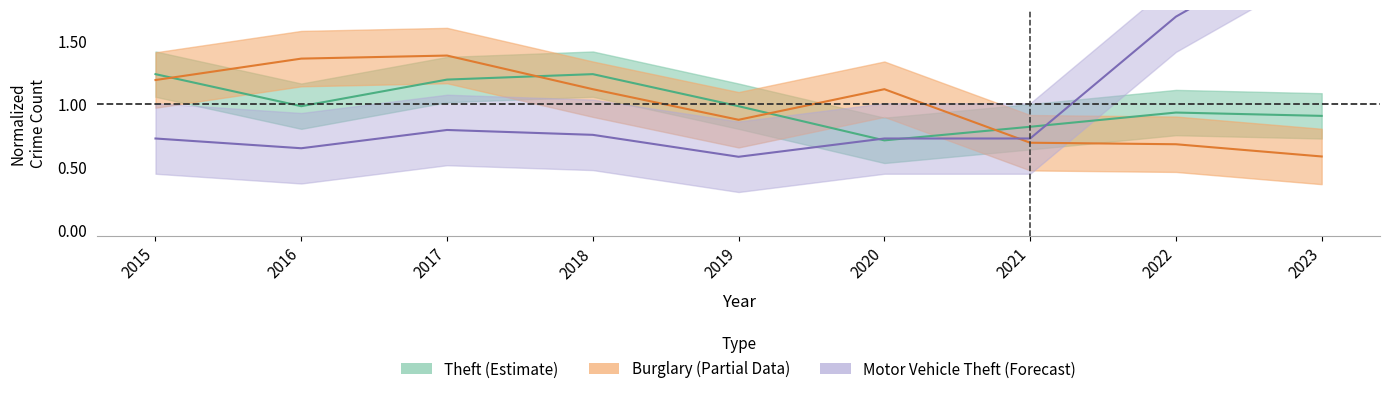

Which series has the largest range (max minus min)?

Motor Vehicle Theft